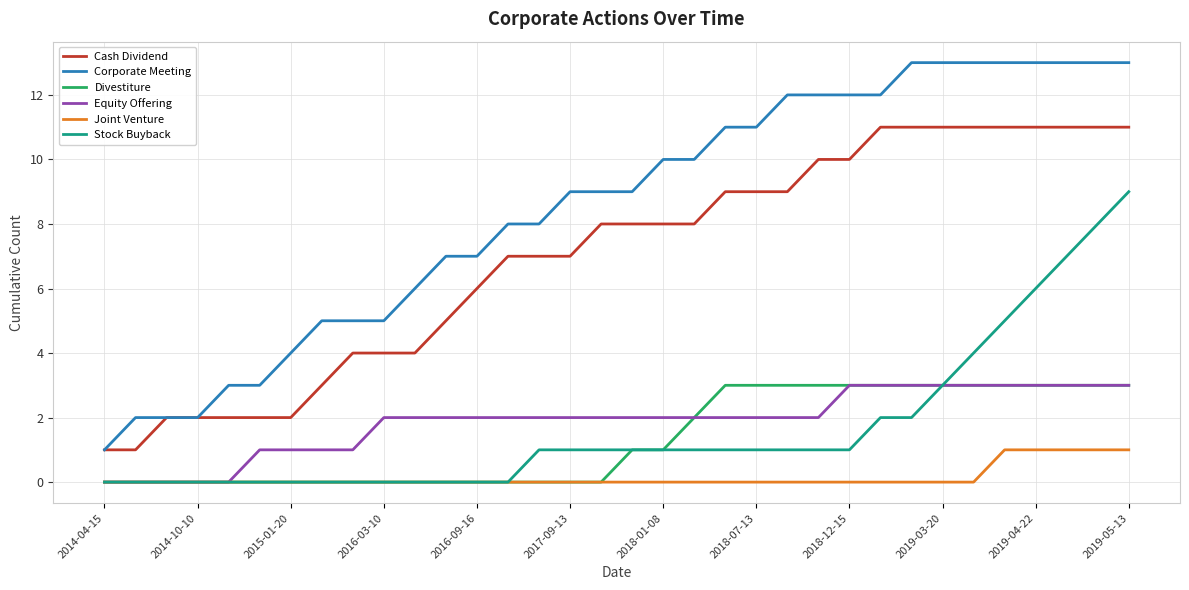

Which series has the largest range (max minus min)?

Corporate Meeting